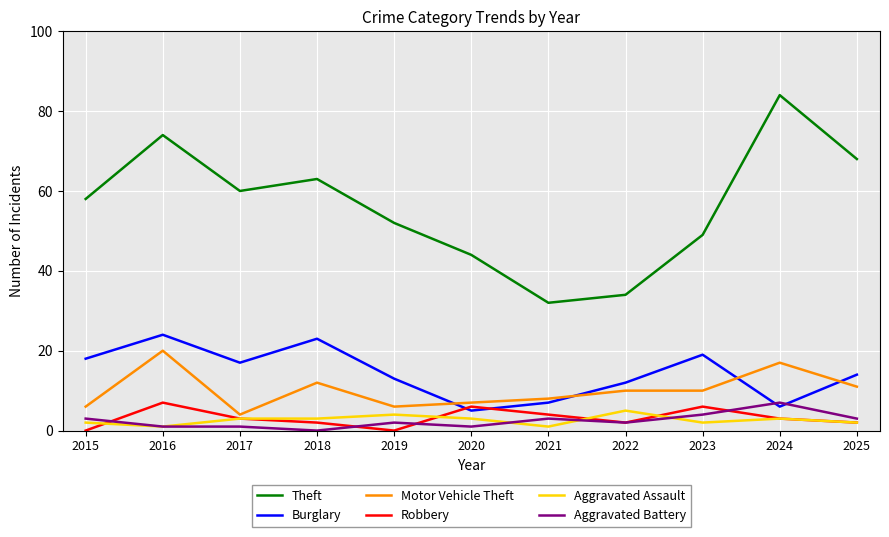

Which series has the largest total across all categories?

Theft